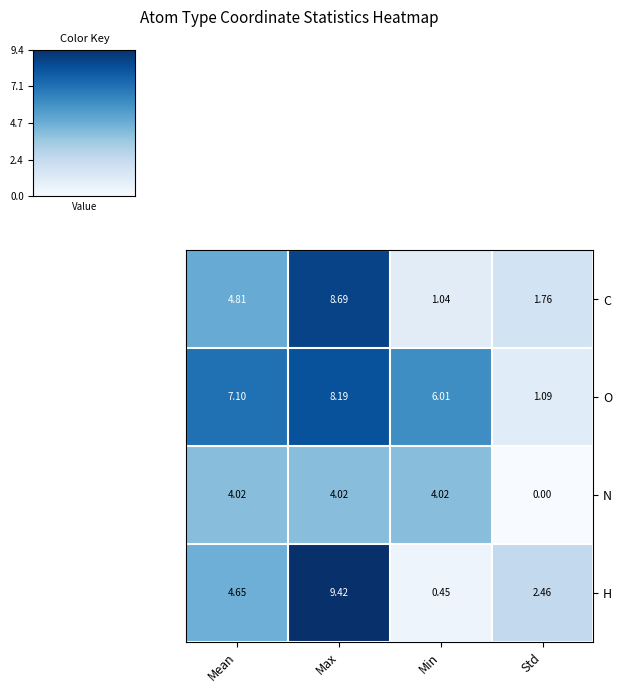

At which label is H closest to 4?

Mean